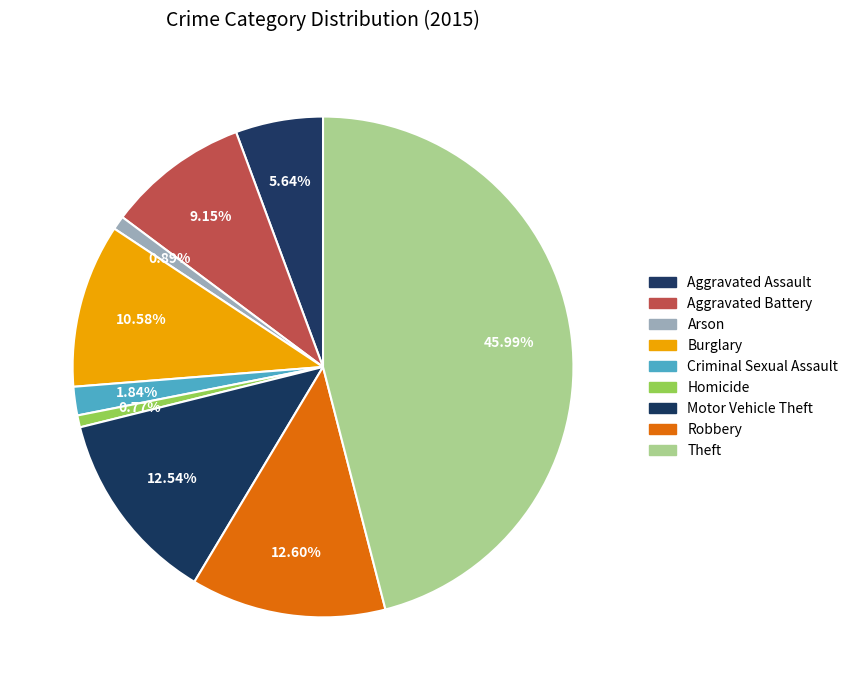

How many slices are in this pie chart?

9